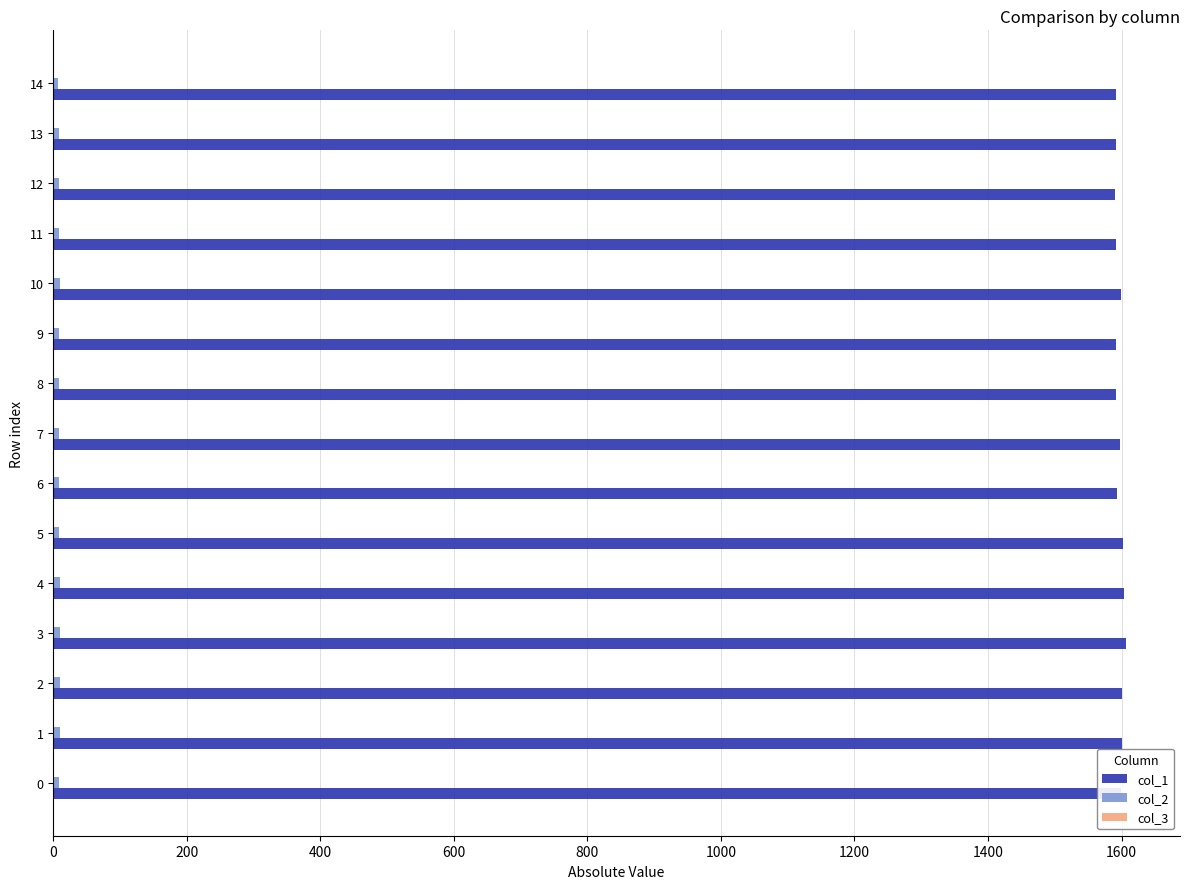

The value of col_1 at 3 is 962.3. True or false?

False